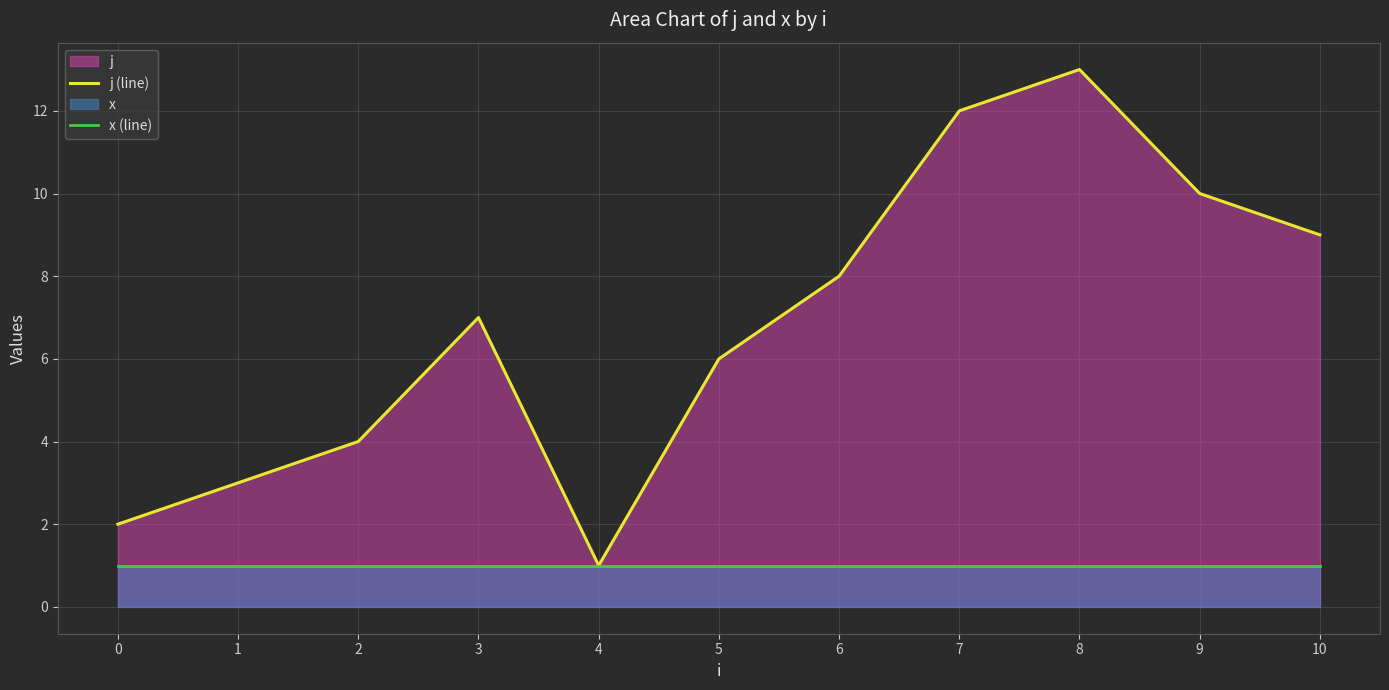

Does the chart have visible grid lines?

Yes